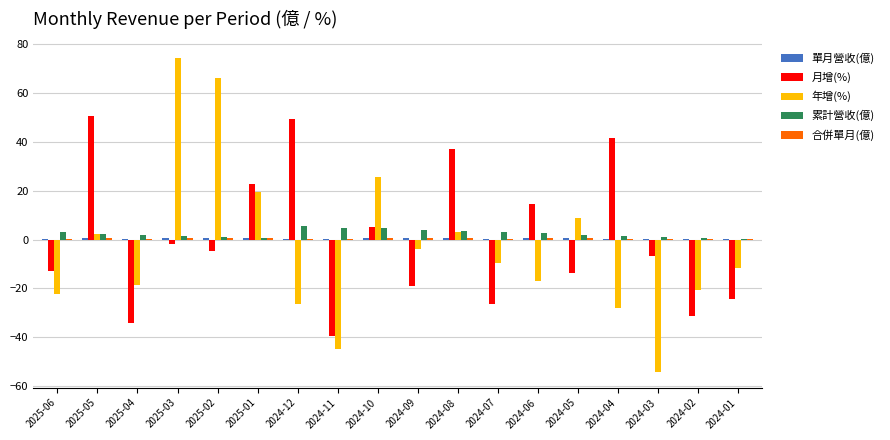

At which category is the sum across all series the highest?

2025-03